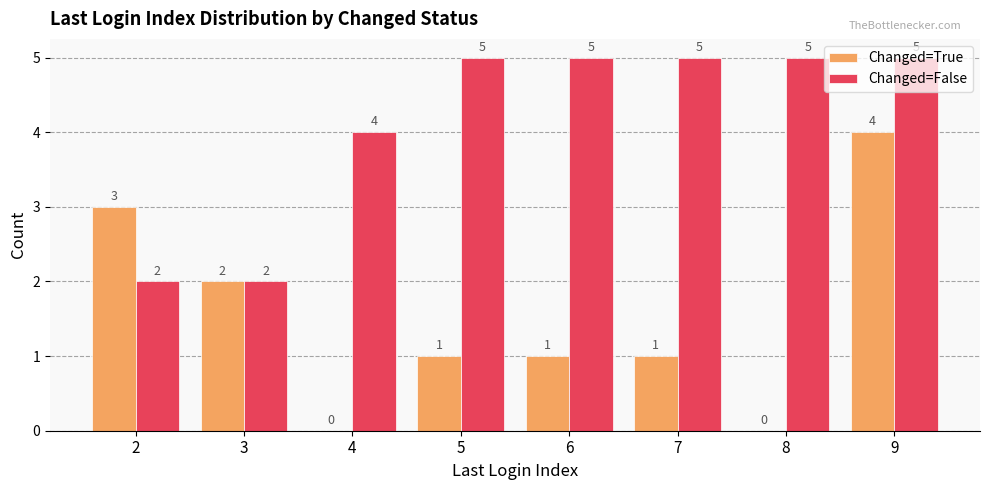

How many groups of bars are there?

8